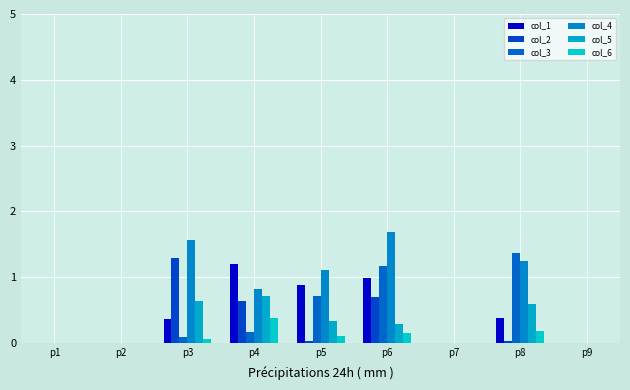

At p2, list the series in order from smallest to largest.

col_1, col_2, col_3, col_4, col_5, col_6